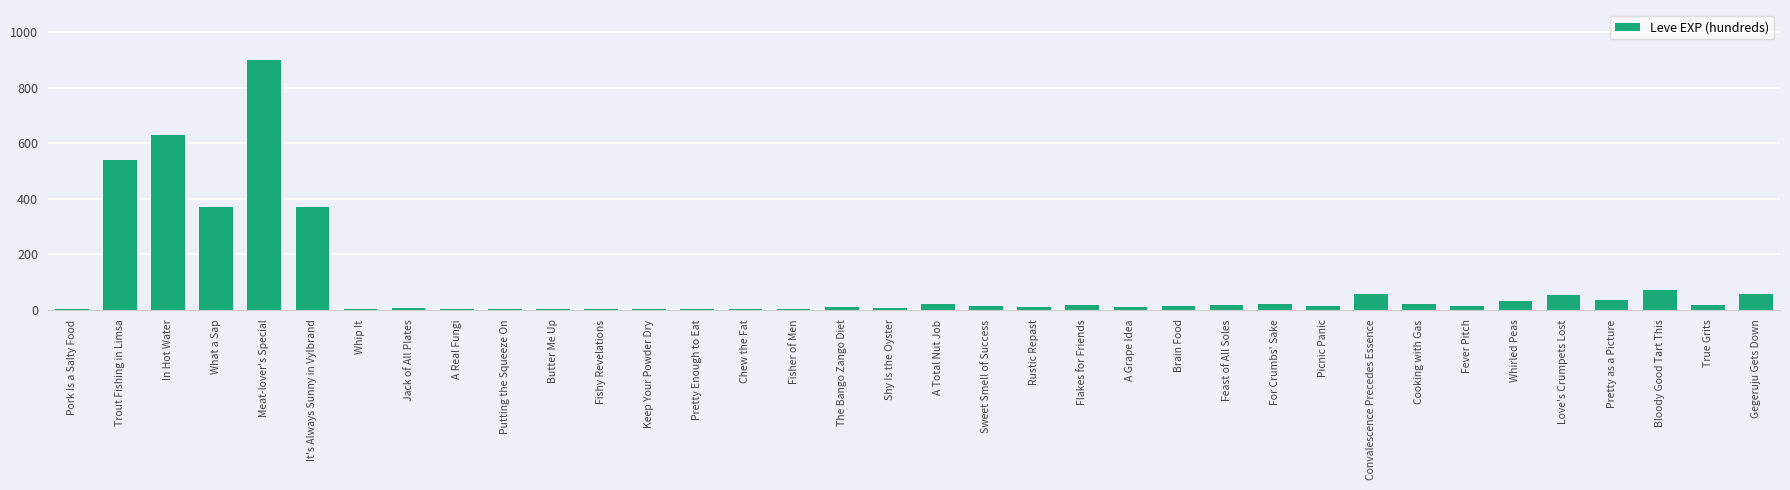

How many categories are shown in the chart?

36